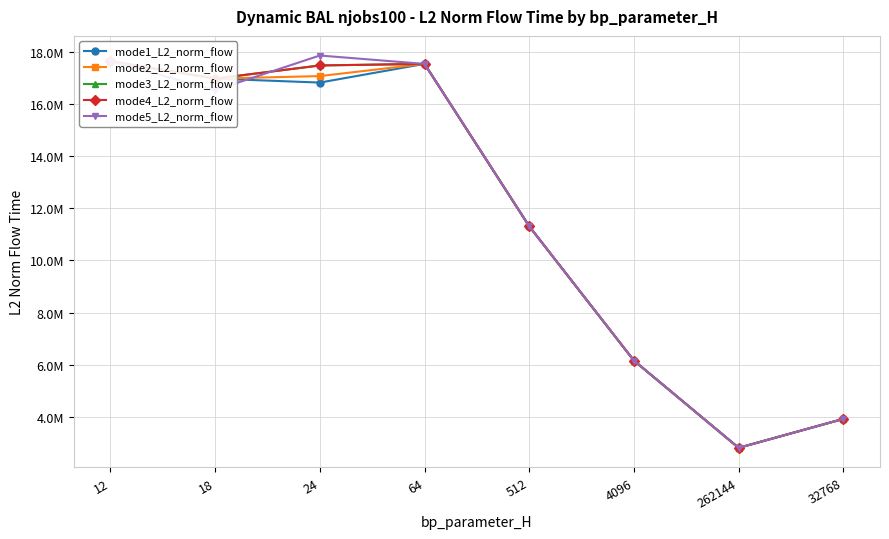

Which series has the largest total across all categories?

mode4_L2_norm_flow